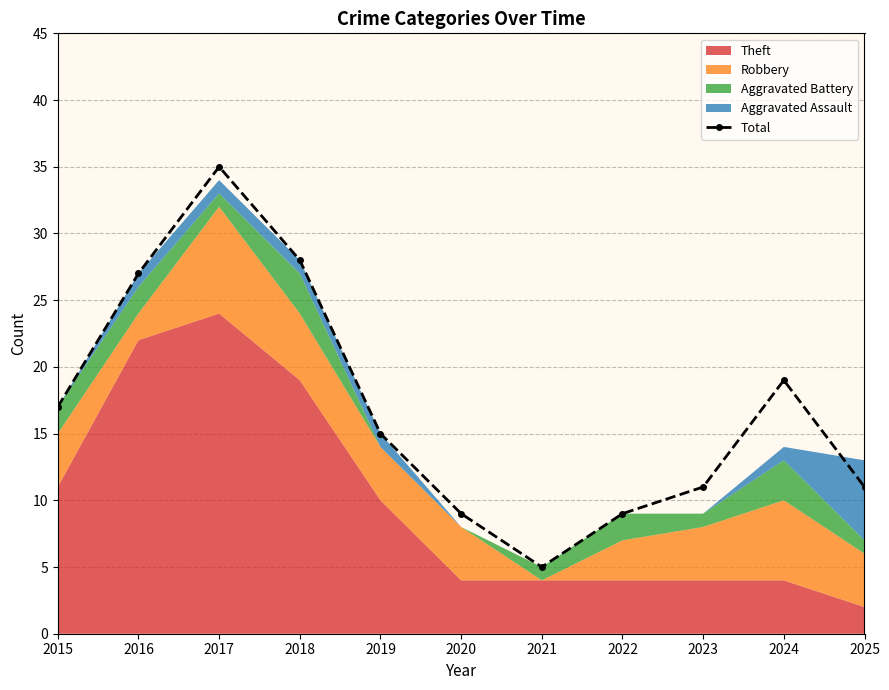

At which label is Total closest to 20?

2024